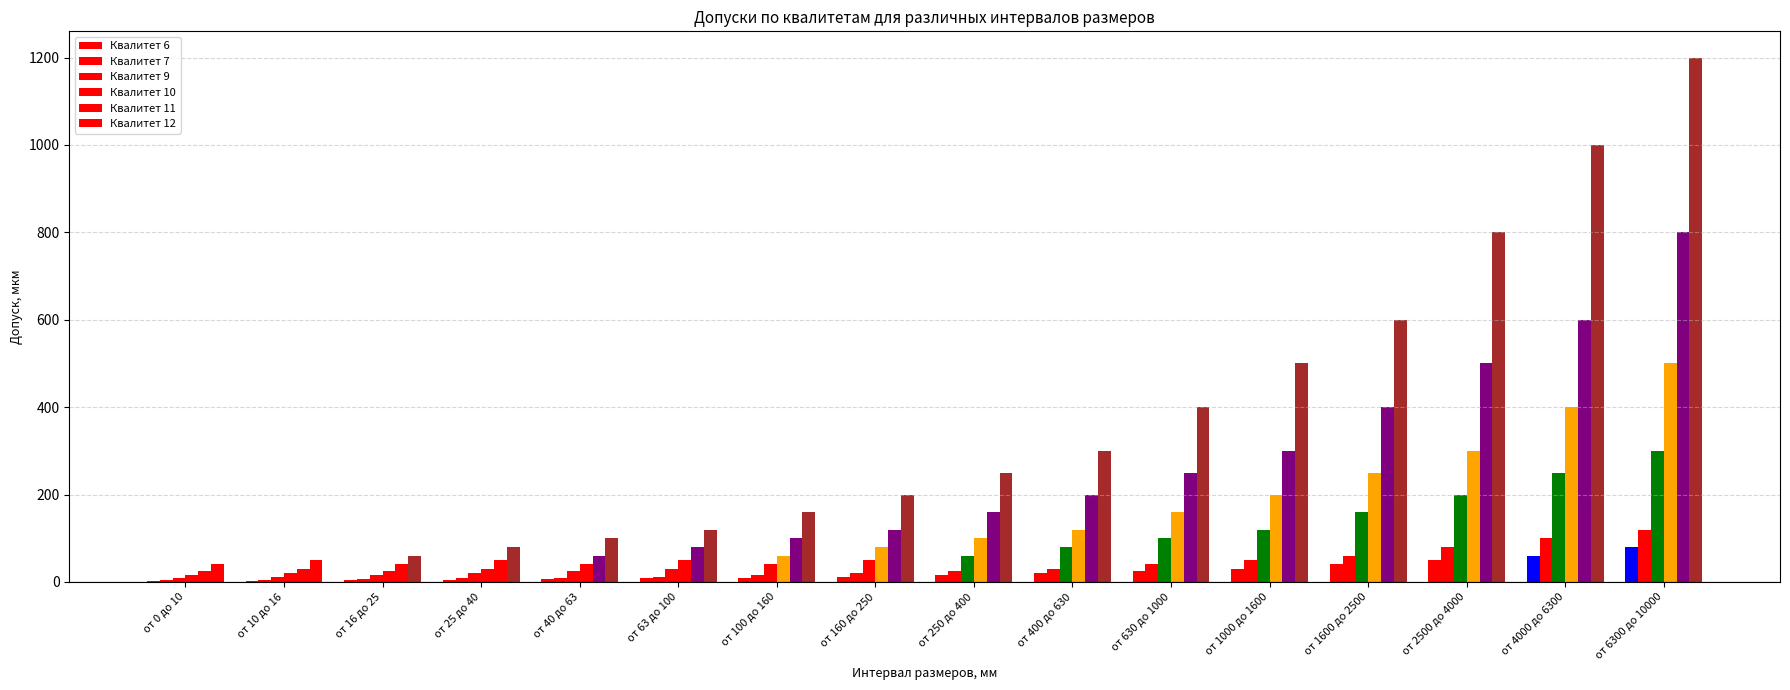

How many groups of bars are there?

16